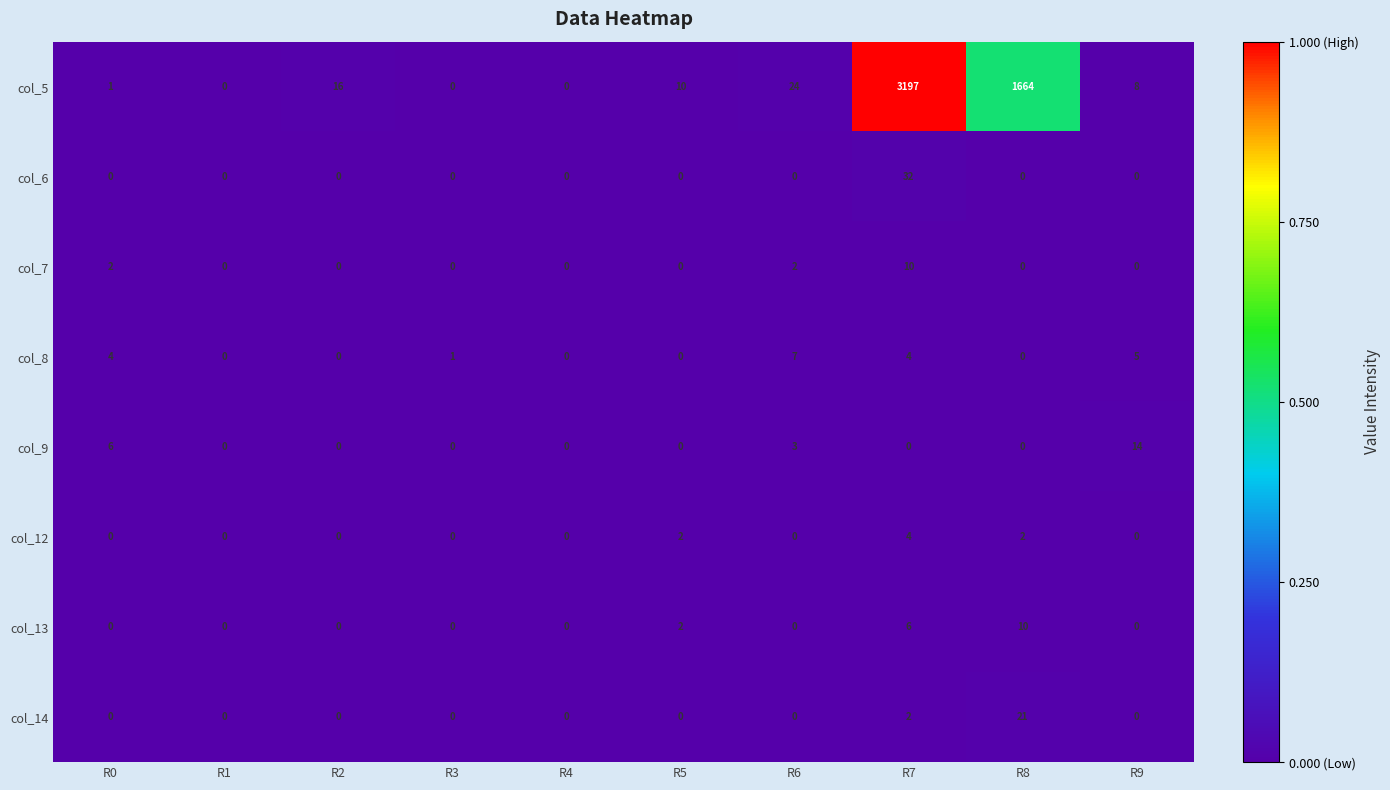

What is the difference between the maximum and minimum values in the col_7 series?

10